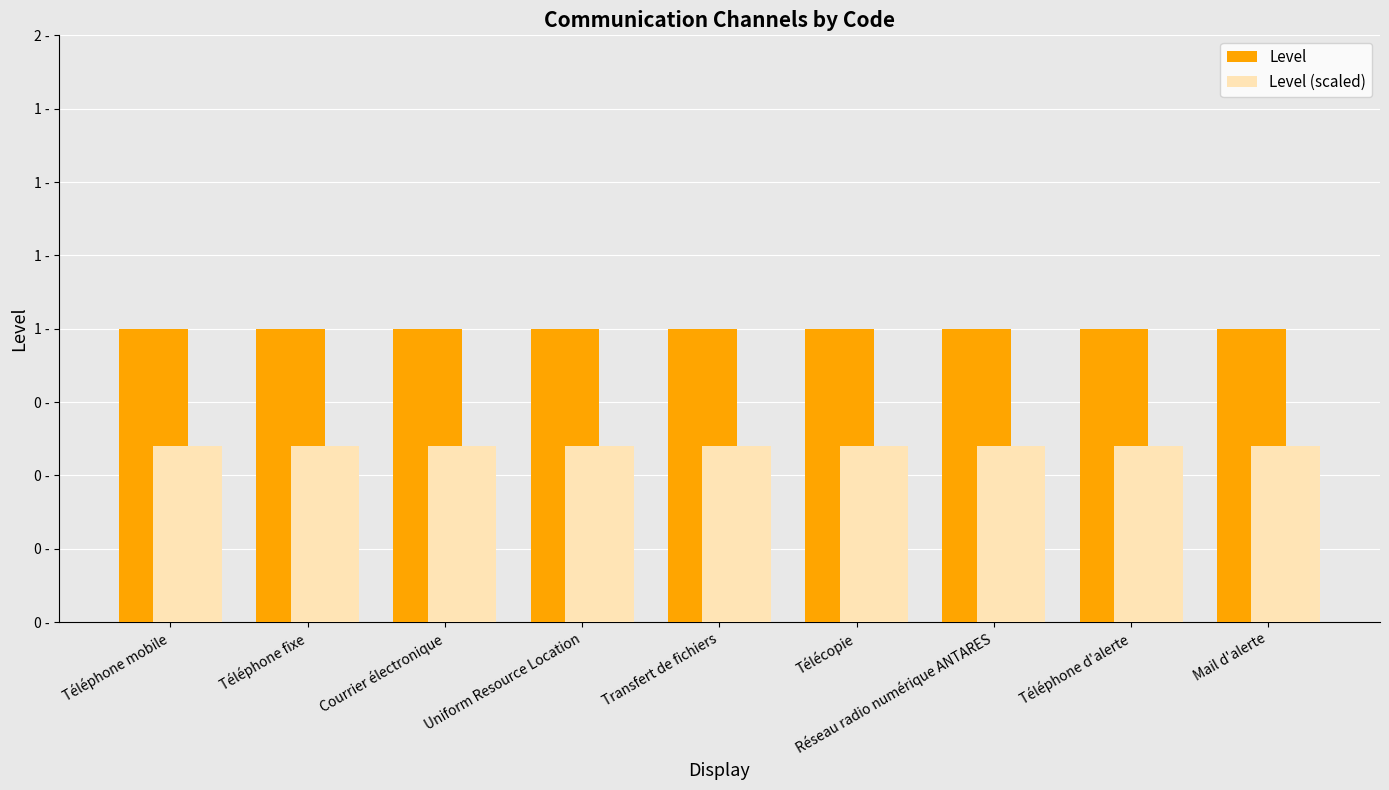

What are all the series names shown in the legend?

Level, Level (scaled)